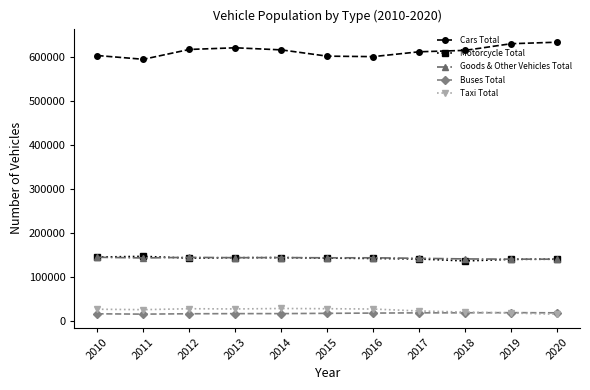

Which series has the largest total across all categories?

Cars Total